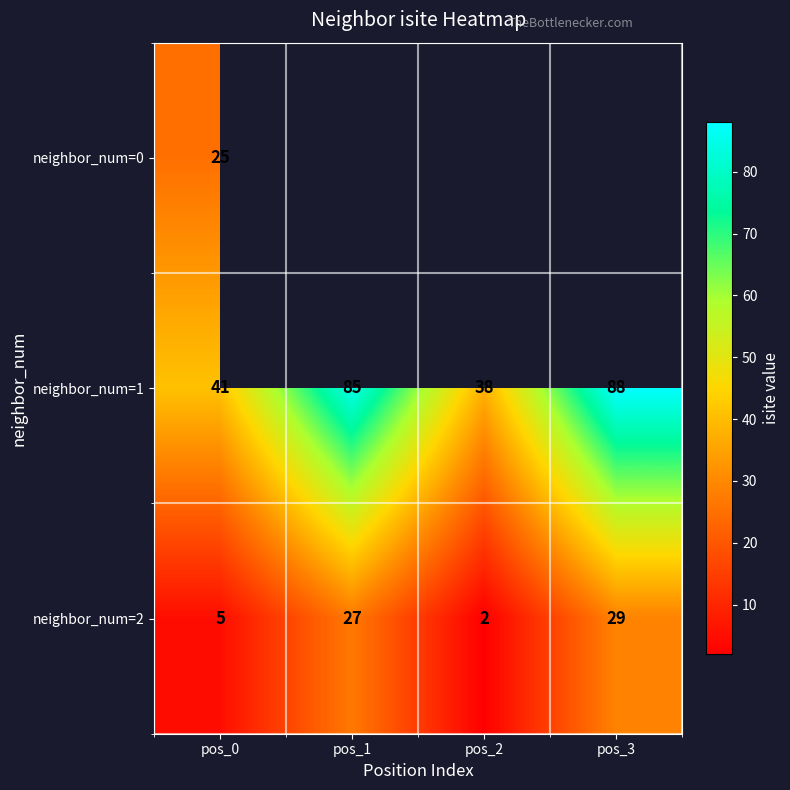

What is the minimum value for neighbor_num=1?

38